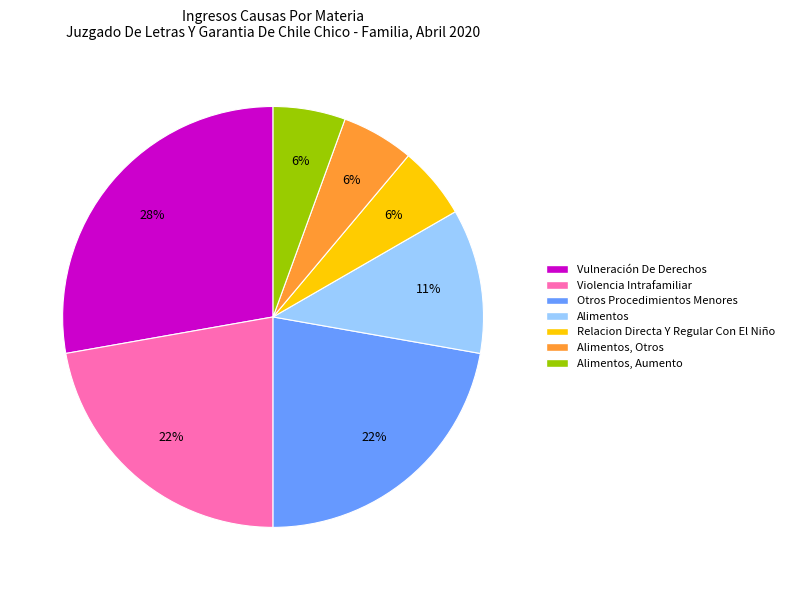

To the nearest percent, what is the difference between the largest and smallest slice percentages?

22%